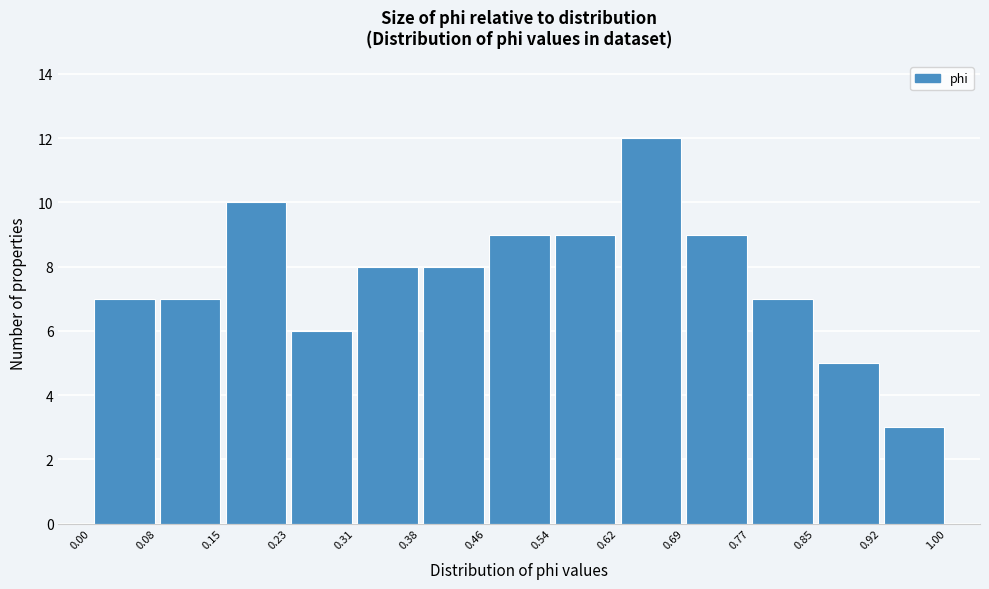

Which range on the x-axis has the tallest bar?

0.62 to 0.69